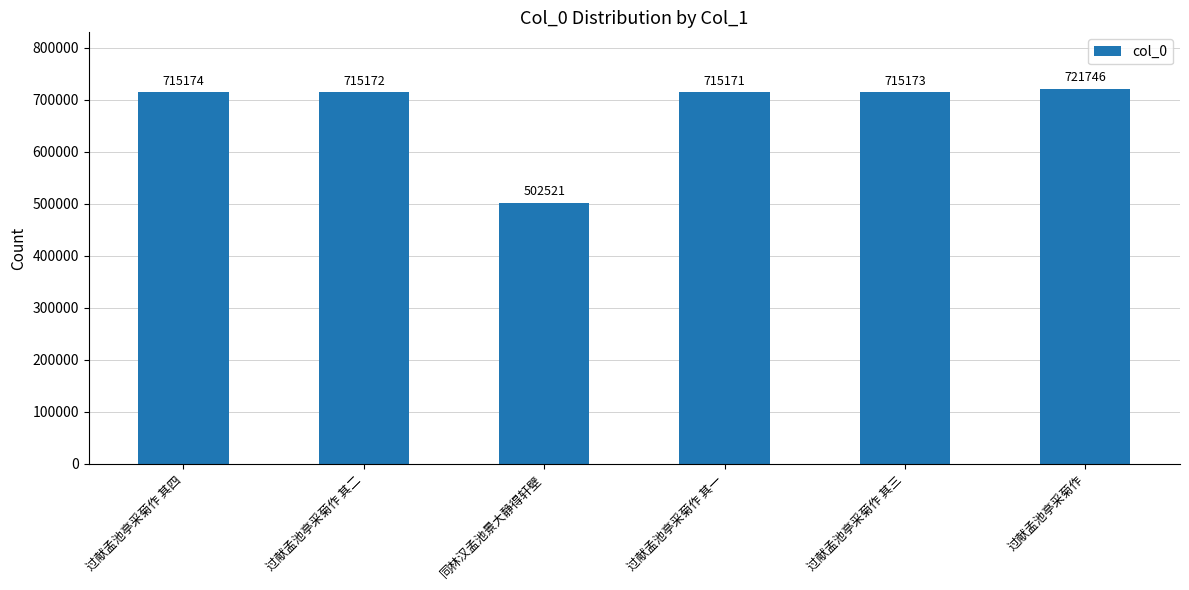

What is the value of the 1st bar from the left?

715174